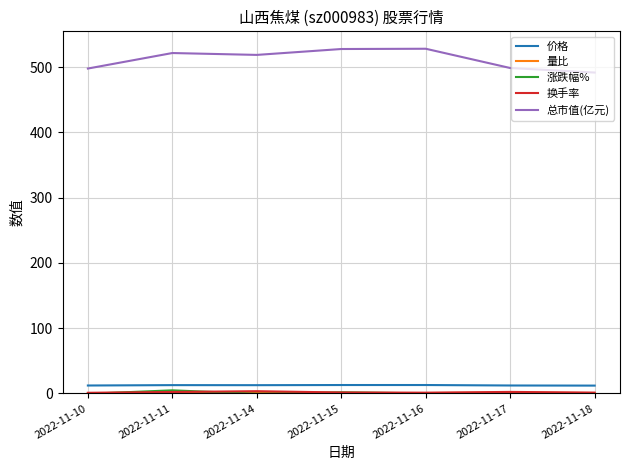

The value of 总市值(亿元) at 2022-11-15 is 709.5. True or false?

False